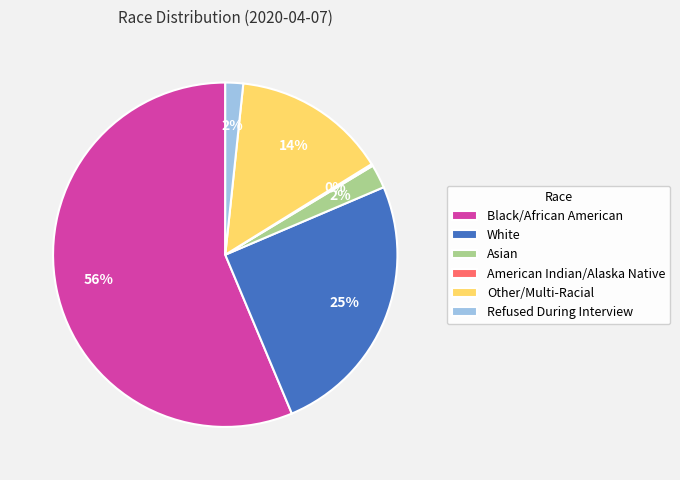

The Other/Multi-Racial slice represents 14% of the pie. True or false?

True